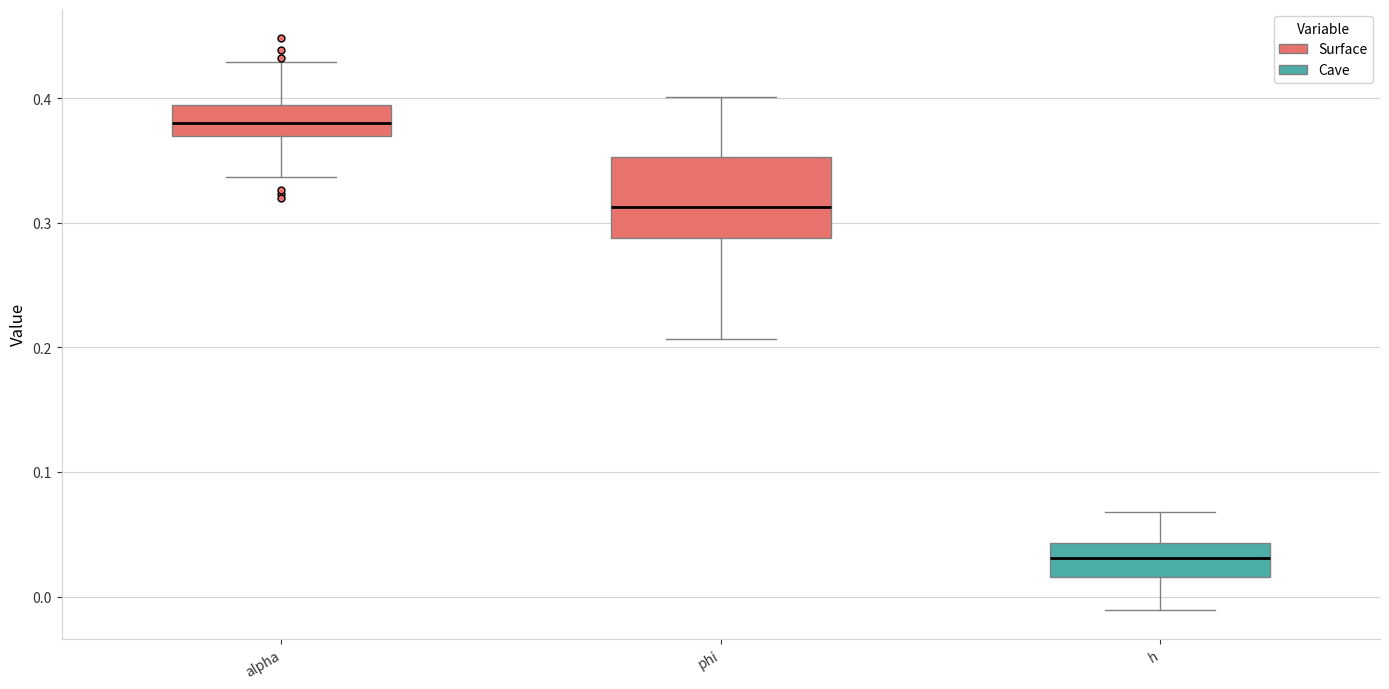

Which box has the lowest median line?

h